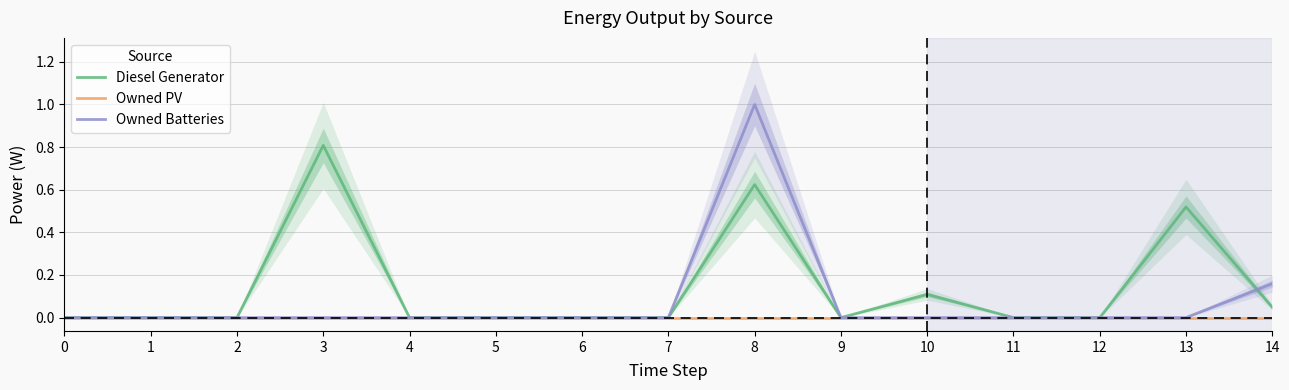

How many lines are shown in the chart?

3